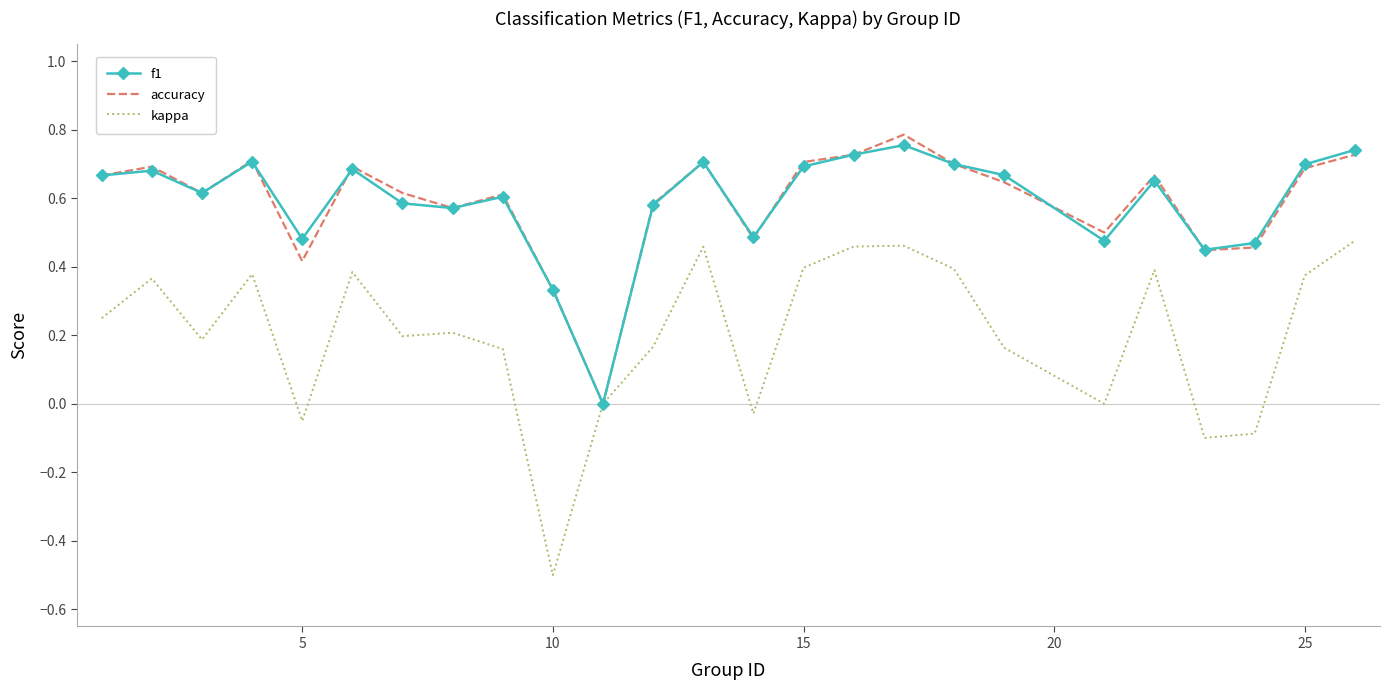

Which series has the largest range (max minus min)?

kappa